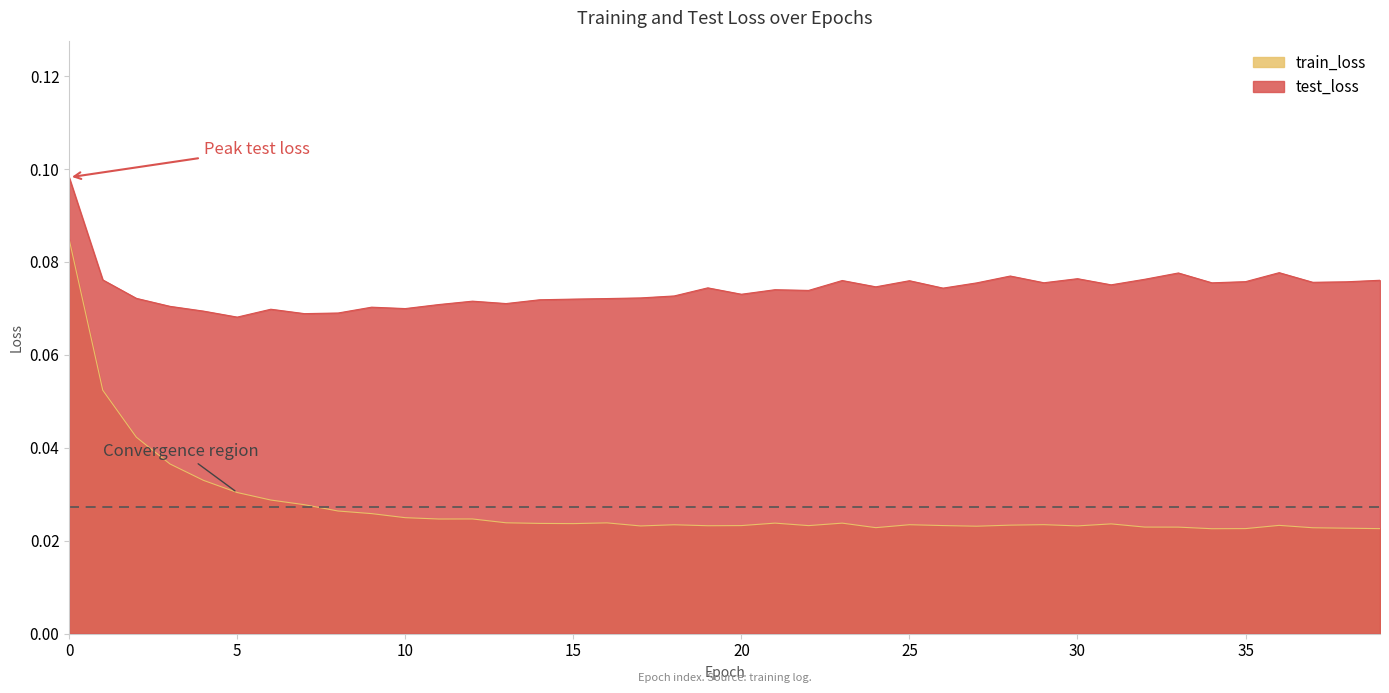

True or false: train_loss and test_loss cross at least once.

False